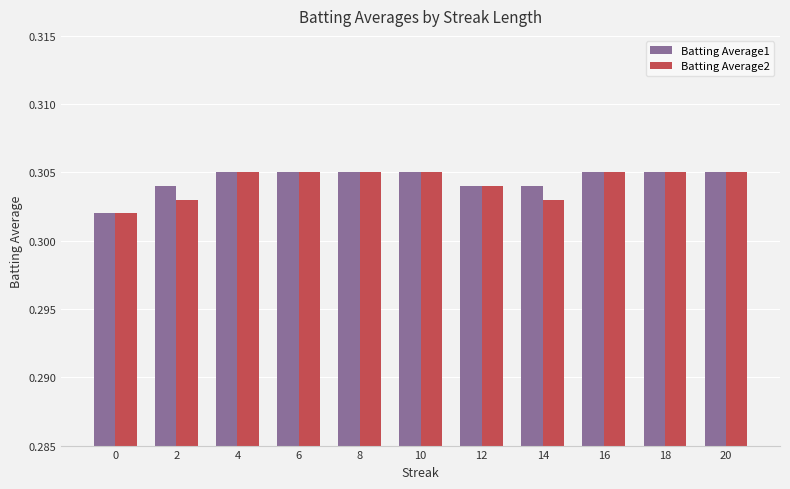

How many categories are shown in the chart?

11